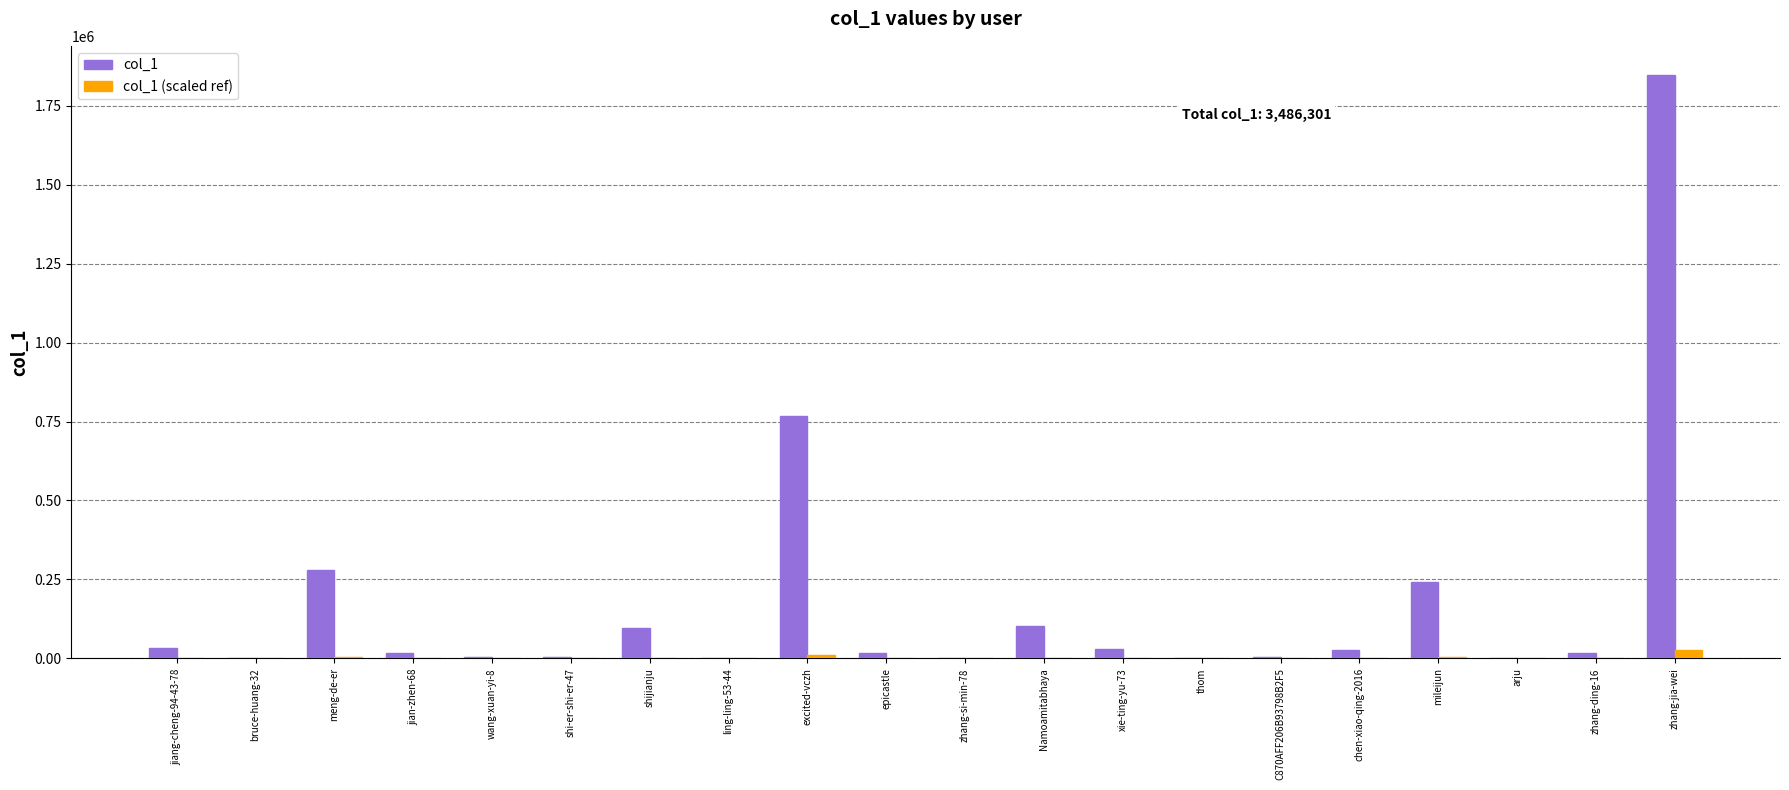

Is it true that col_1 equals 1084513 at excited-vczh?

False